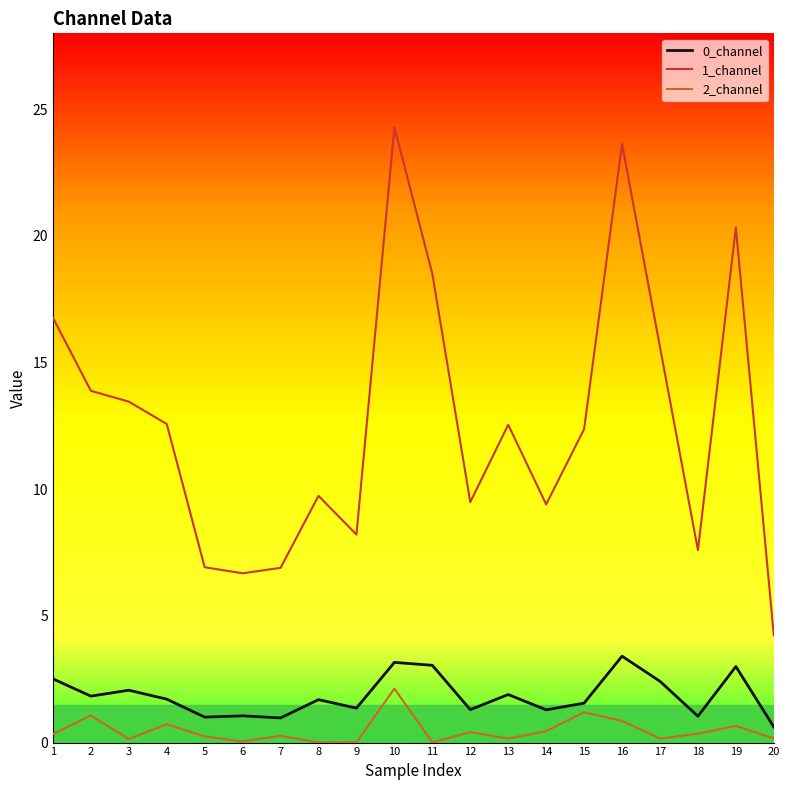

At which category is the sum across all series the highest?

10